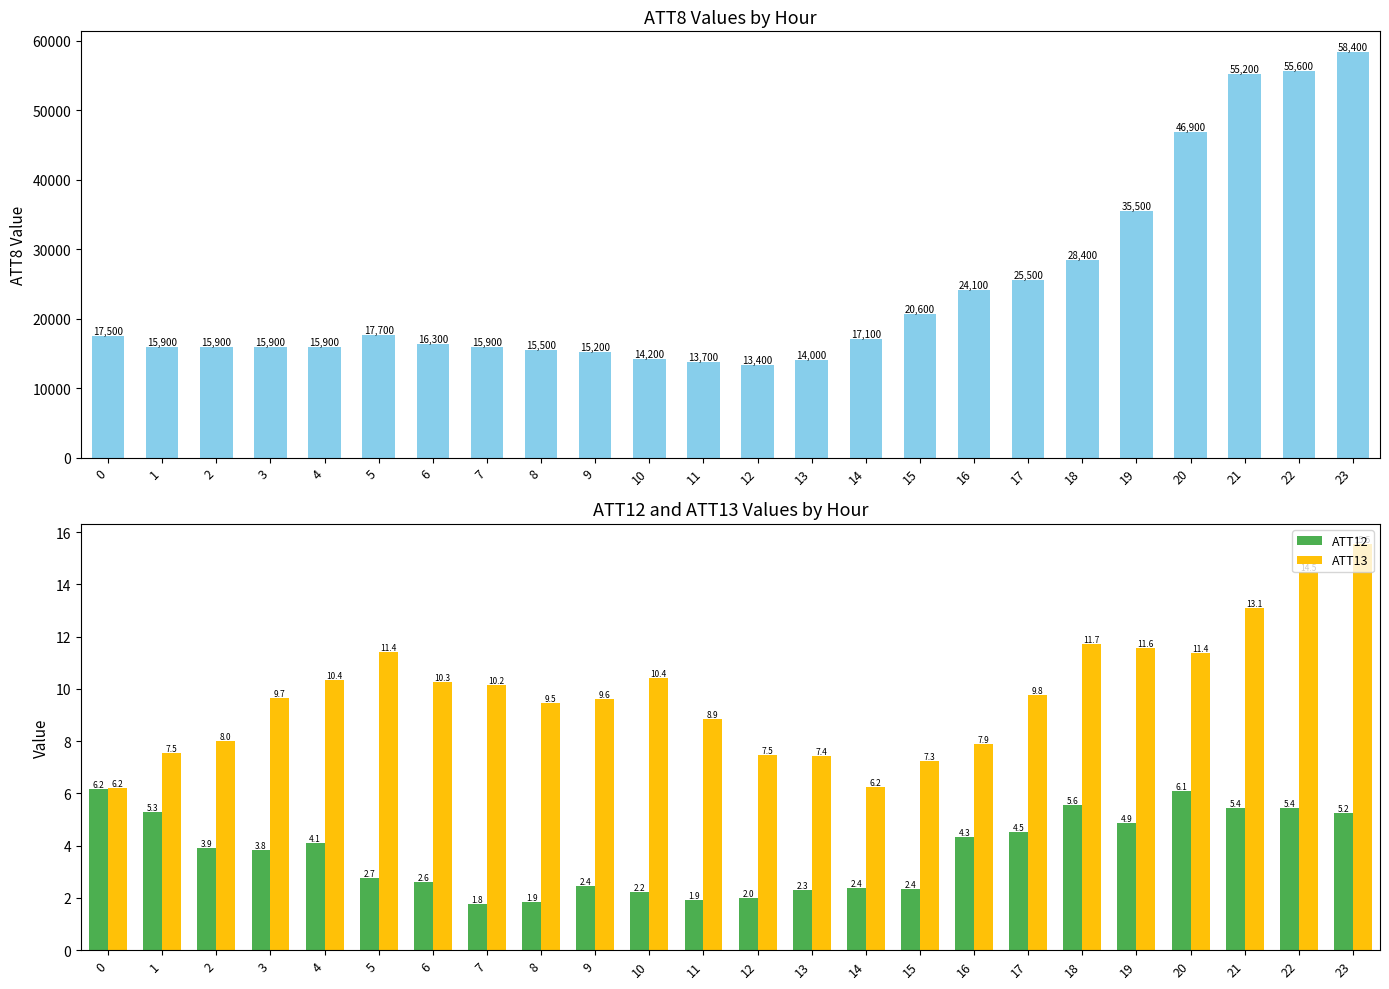

Reading left to right, extract all data points from this chart.

ATT8: 0=17500.0	1=15900.0	2=15900.0	3=15900.0	4=15900.0	5=17700.0	6=16300.0	7=15900.0	8=15500.0	9=15200.0	10=14200.0	11=13700.0	12=13400.0	13=14000.0	14=17100.0	15=20600.0	16=24100.0	17=25500.0	18=28400.0	19=35500.0	20=46900.0	21=55200.0	22=55600.0	23=58400.0
ATT12: 0=6.2	1=5.3	2=3.9	3=3.8	4=4.1	5=2.7	6=2.6	7=1.8	8=1.9	9=2.4	10=2.2	11=1.9	12=2.0	13=2.3	14=2.4	15=2.4	16=4.3	17=4.5	18=5.6	19=4.9	20=6.1	21=5.4	22=5.4	23=5.2
ATT13: 0=6.2	1=7.5	2=8.0	3=9.7	4=10.4	5=11.4	6=10.3	7=10.2	8=9.5	9=9.6	10=10.4	11=8.9	12=7.5	13=7.4	14=6.2	15=7.3	16=7.9	17=9.8	18=11.7	19=11.6	20=11.4	21=13.1	22=14.5	23=15.5